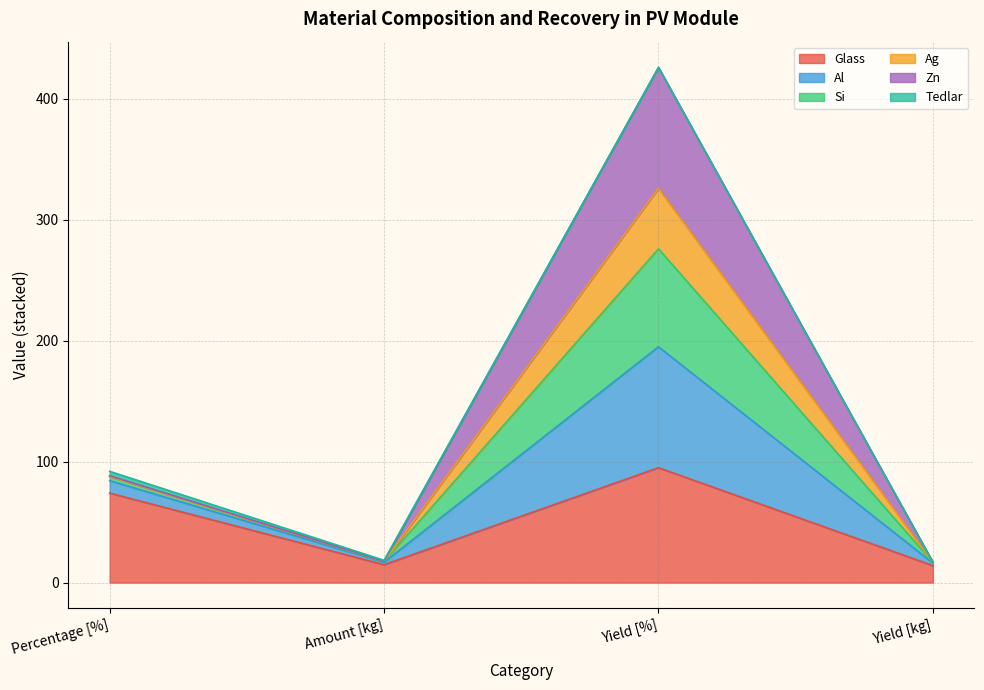

The value of Glass at Yield [%] is 58.1. True or false?

False